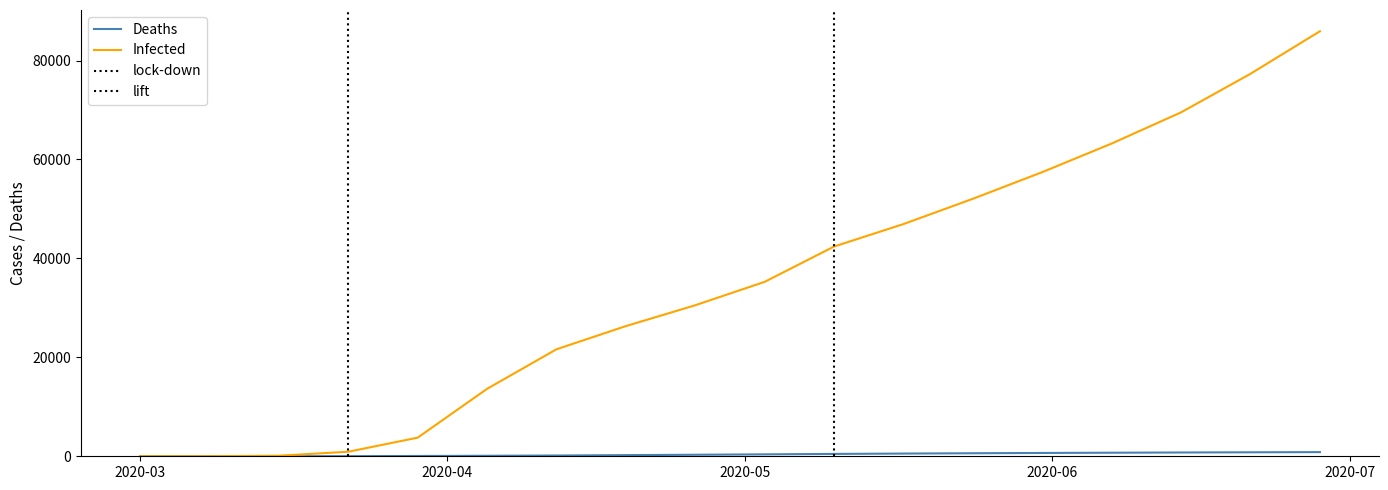

What is the difference between the maximum and minimum values in the Infected series?

85924